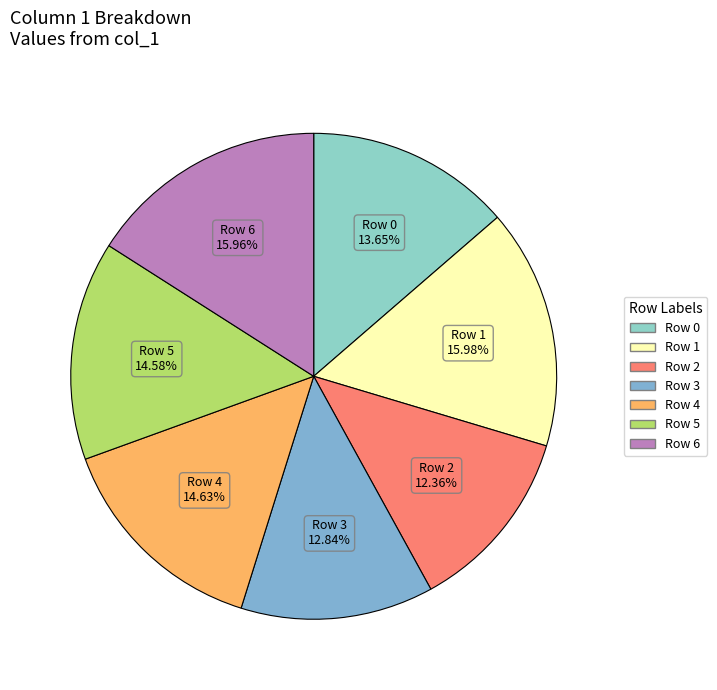

Is there a majority slice in this chart?

No